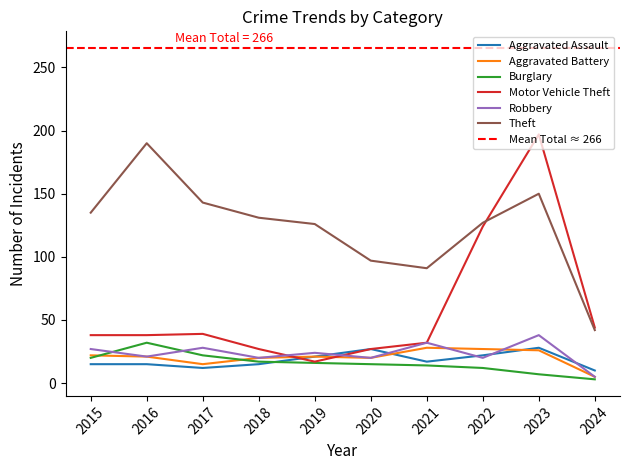

What is the highest value of the Robbery series?

38